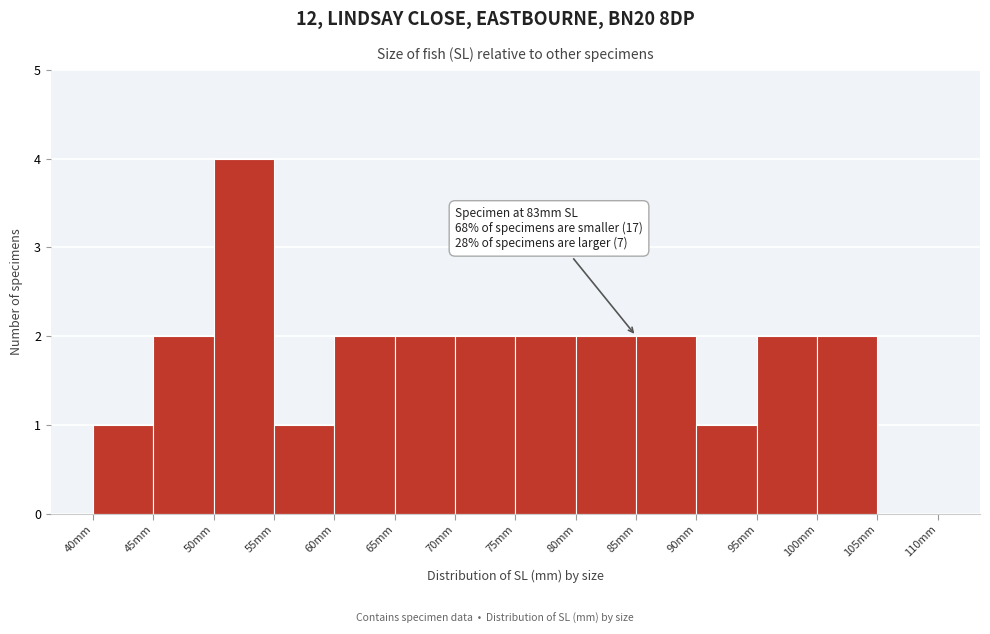

Which range on the x-axis has the tallest bar?

50 to 55